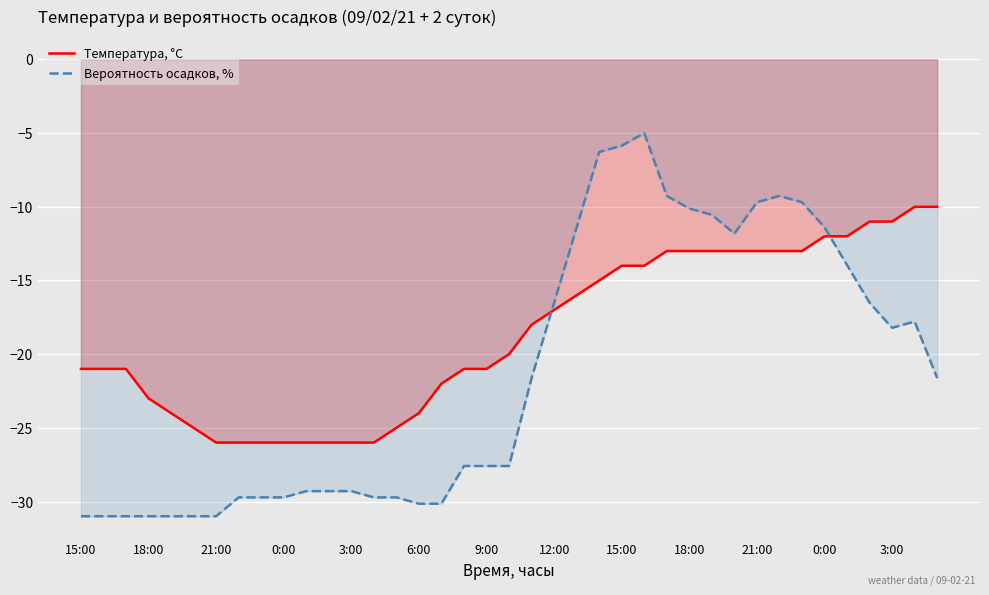

Rank the series by their average value, from highest to lowest.

Температура, °C, Вероятность осадков, %